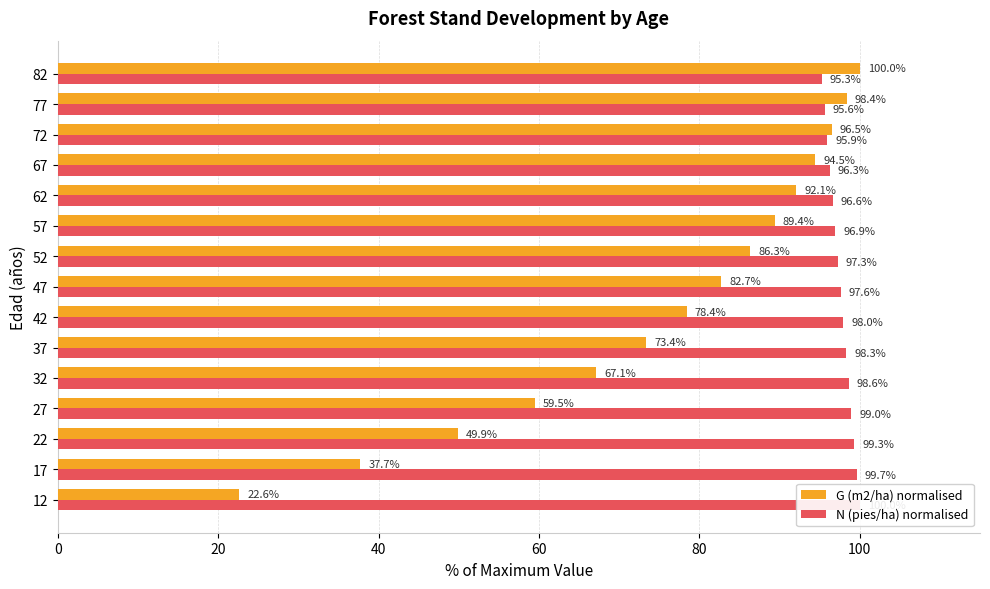

How many series are shown in this chart?

2